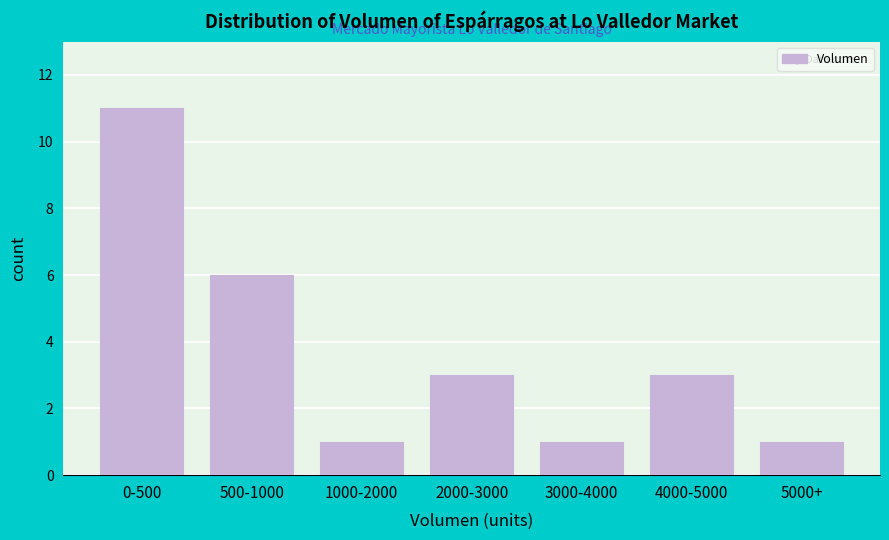

Reading left to right, transcribe all the data shown in this chart.

0-500=11	500-1000=6	1000-2000=1	2000-3000=3	3000-4000=1	4000-5000=3	5000+=1